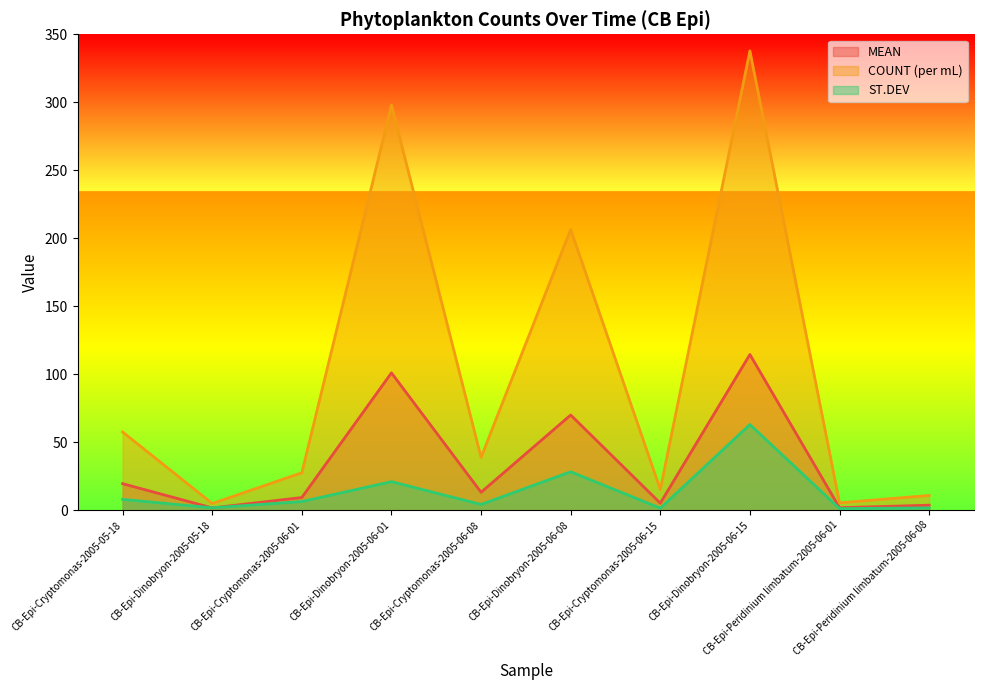

What is the maximum value for COUNT (per mL)?

337.8